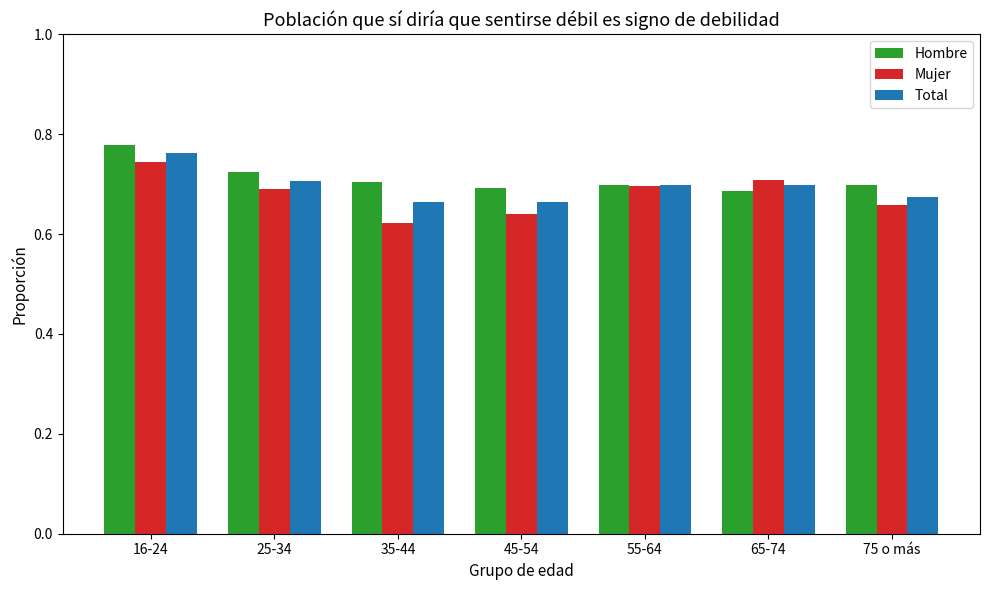

What is the total value across all series at 16-24?

2.3